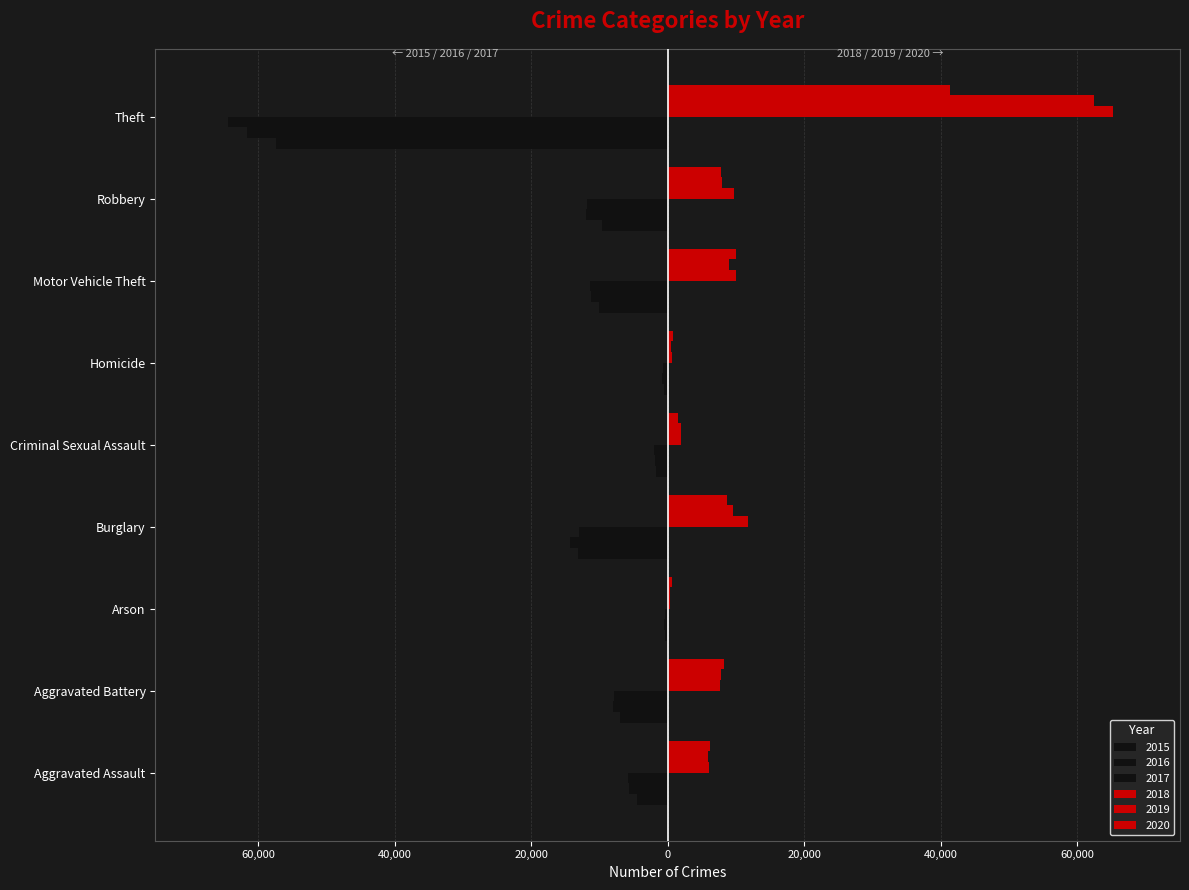

Which has a higher value, Criminal Sexual Assault or Burglary?

Criminal Sexual Assault